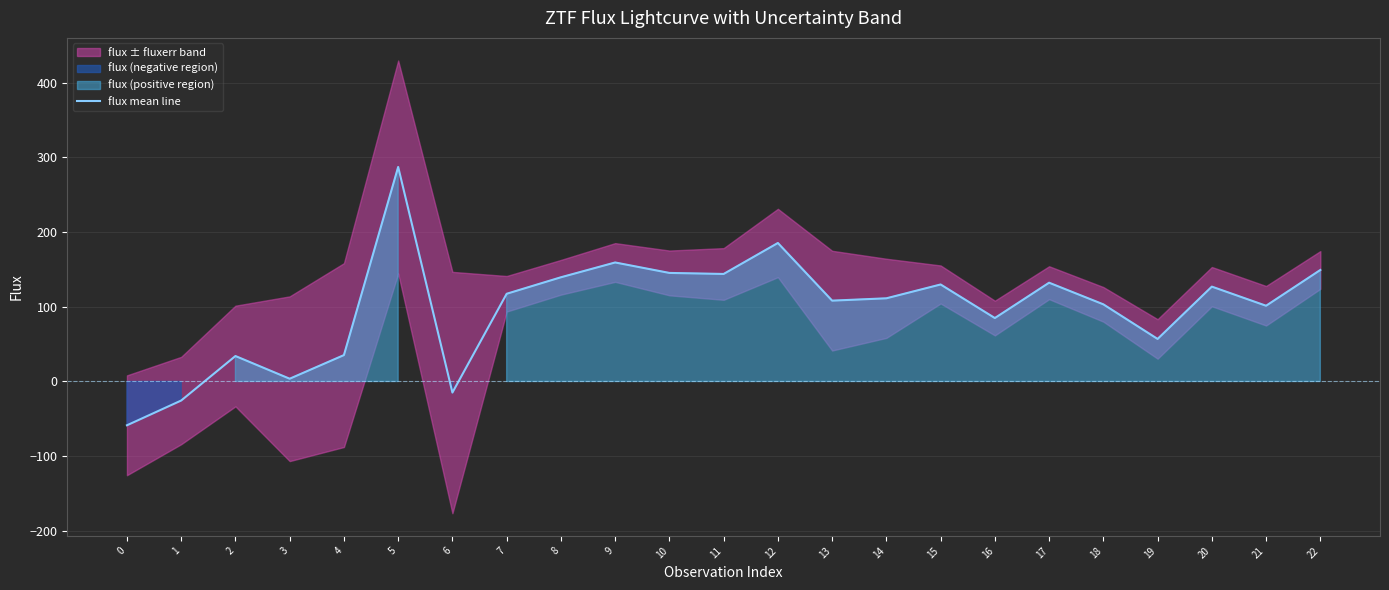

Rank the categories by value from lowest to highest.

0, 1, 6, 3, 2, 4, 19, 16, 21, 18, 13, 14, 7, 20, 15, 17, 8, 11, 10, 22, 9, 12, 5